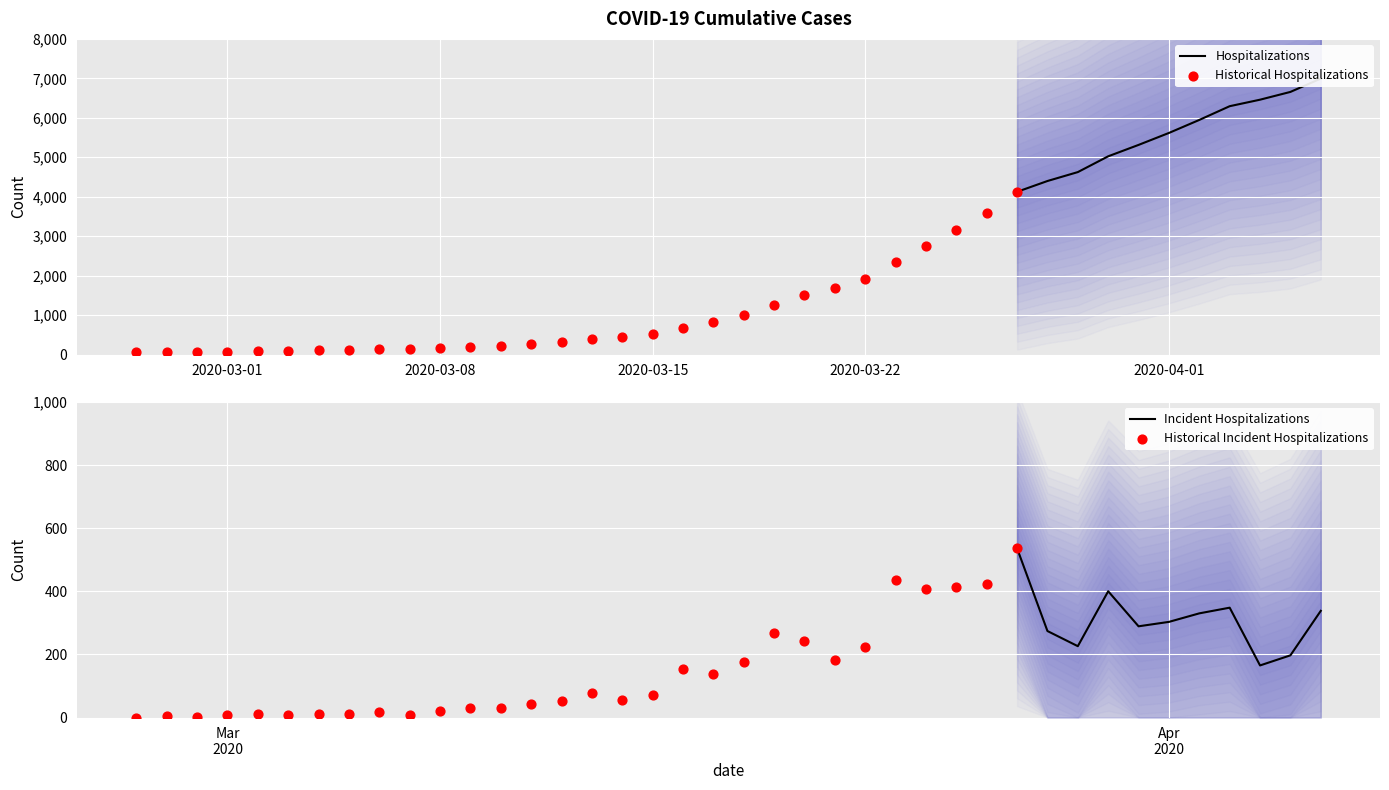

What is the change in value from 2020-02-28 to 2020-04-01?

+5548